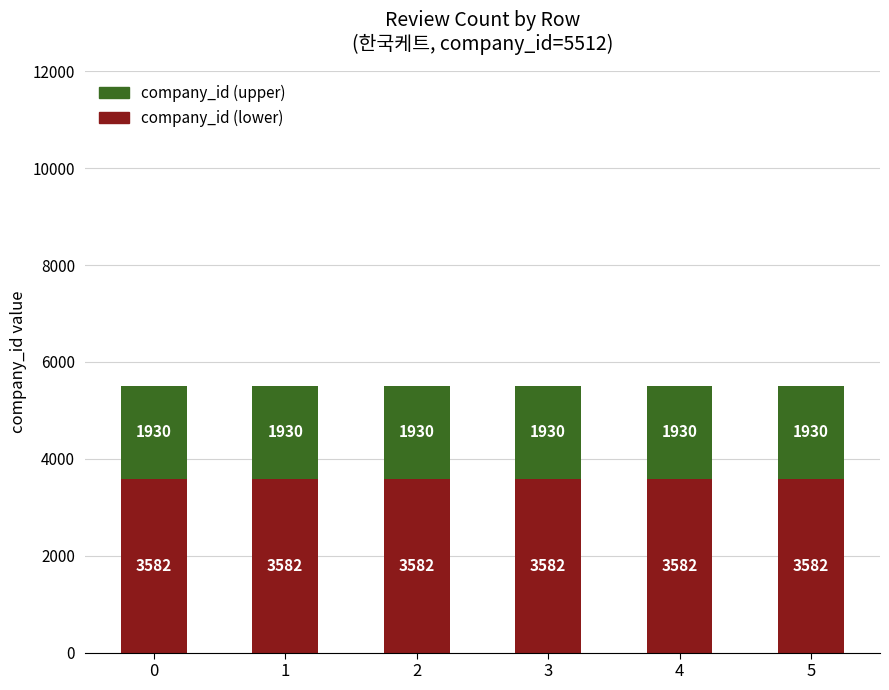

What is the average value of the company_id (lower) series?

3582